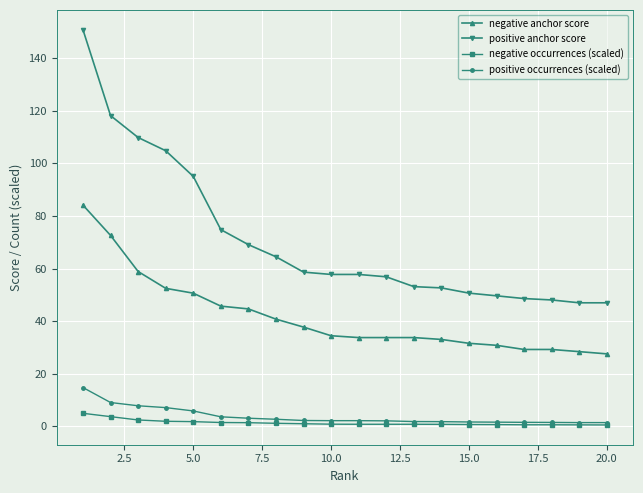

Which series has the widest spread of values?

positive anchor score